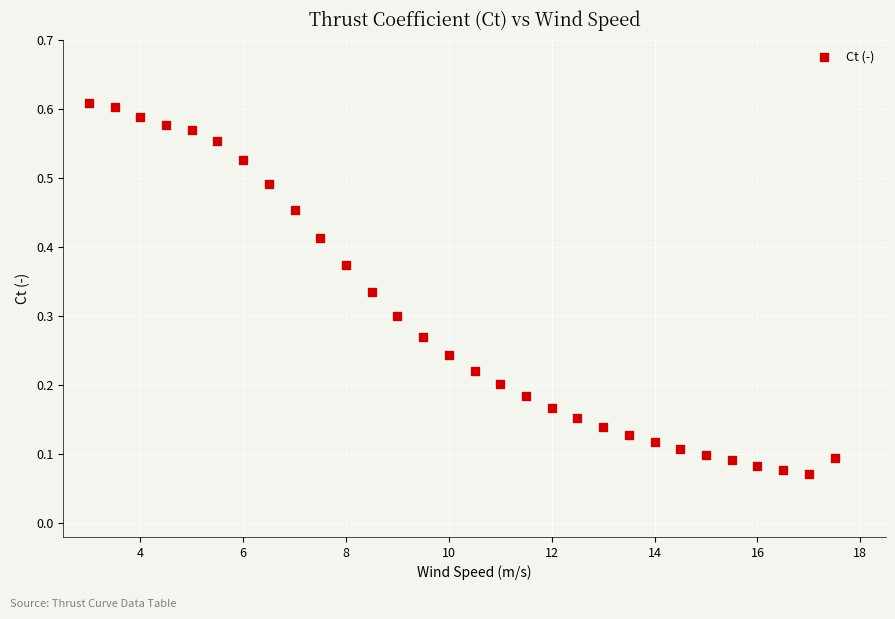

Count the number of points in this scatter plot.

30